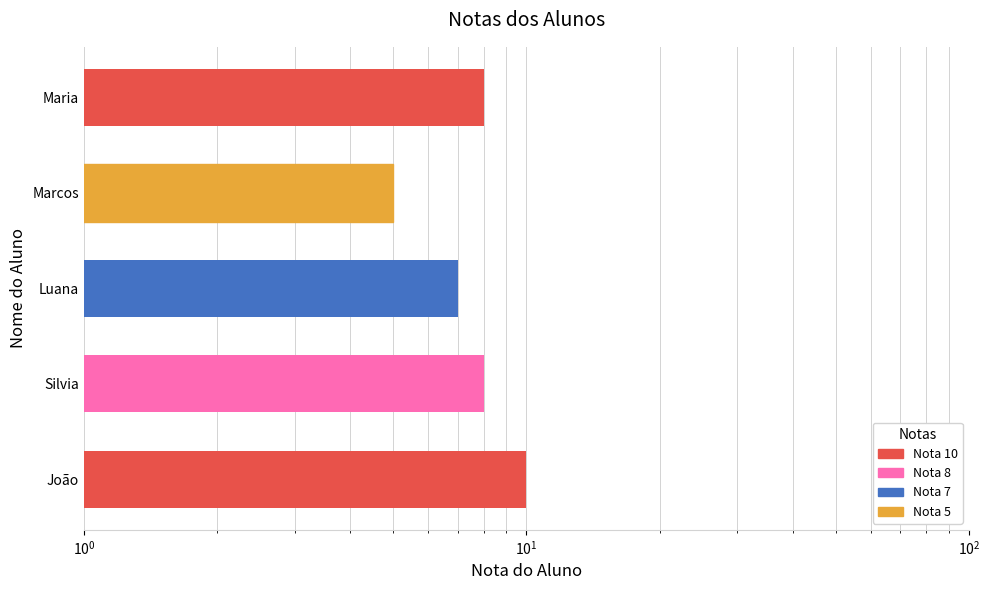

How many series are shown in this chart?

1